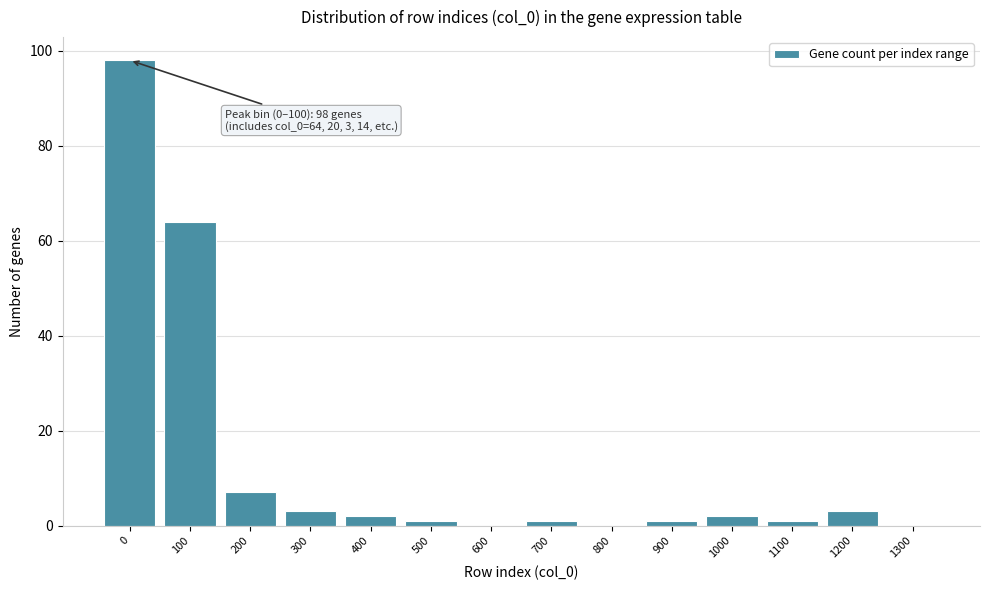

Reading left to right, transcribe all the data shown in this chart.

0=98	100=64	200=7	300=3	400=2	500=1	600=0	700=1	800=0	900=1	1000=2	1100=1	1200=3	1300=0